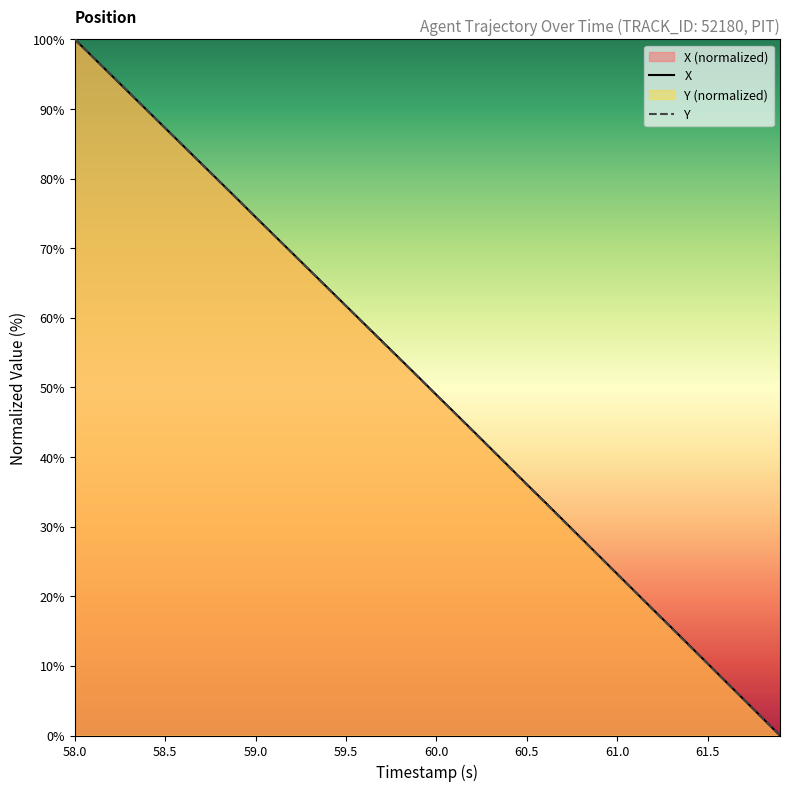

At which category is the sum across all series the highest?

58.0